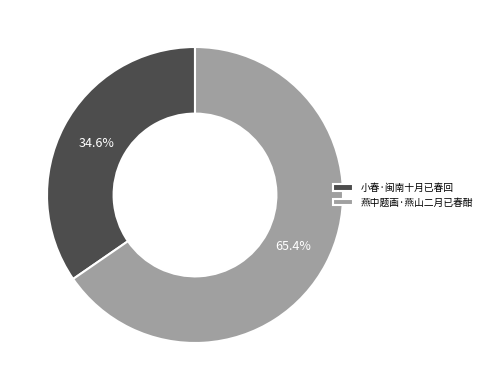

What is the majority slice?

燕中题画·燕山二月已春酣